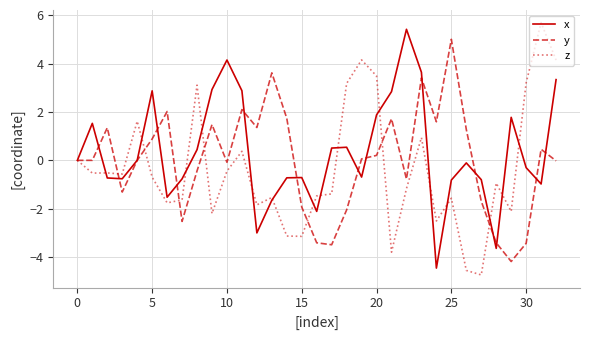

What is the minimum value for x?

-4.5